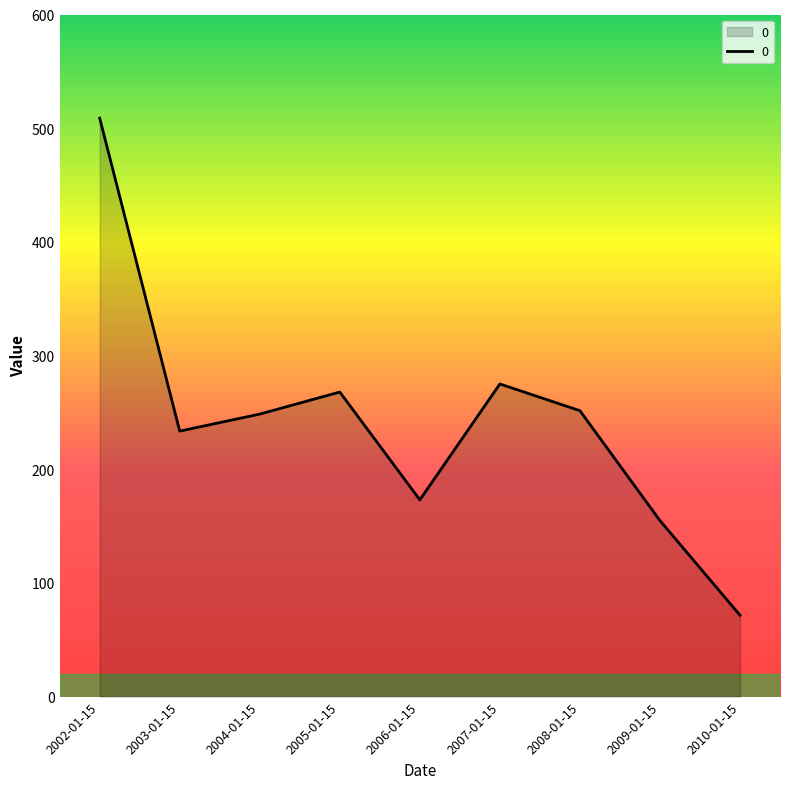

Reading left to right, transcribe all the data shown in this chart.

2002-01-15=508.8	2003-01-15=233.5	2004-01-15=248.5	2005-01-15=267.9	2006-01-15=173.0	2007-01-15=275.0	2008-01-15=251.5	2009-01-15=154.8	2010-01-15=71.6